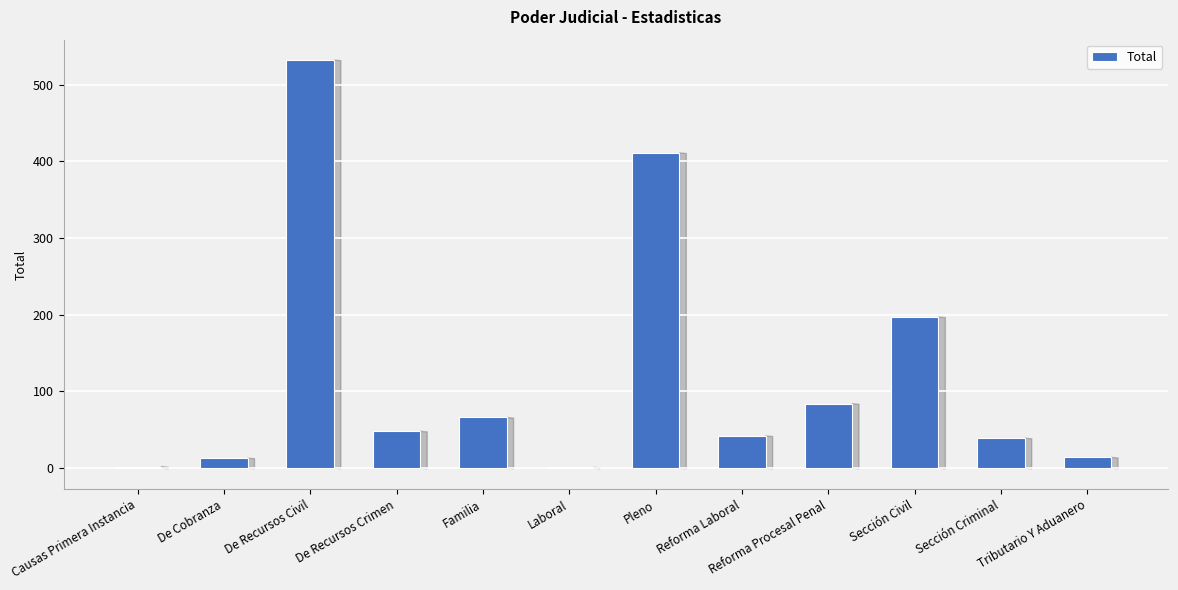

The value at Laboral is 1. True or false?

True